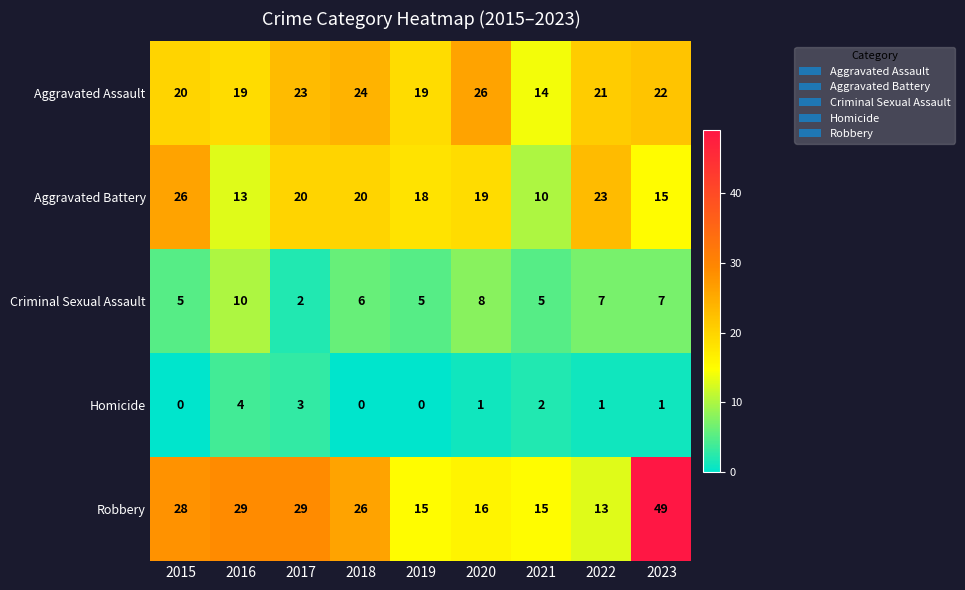

The value of Aggravated Battery at 2023 is 23. True or false?

False